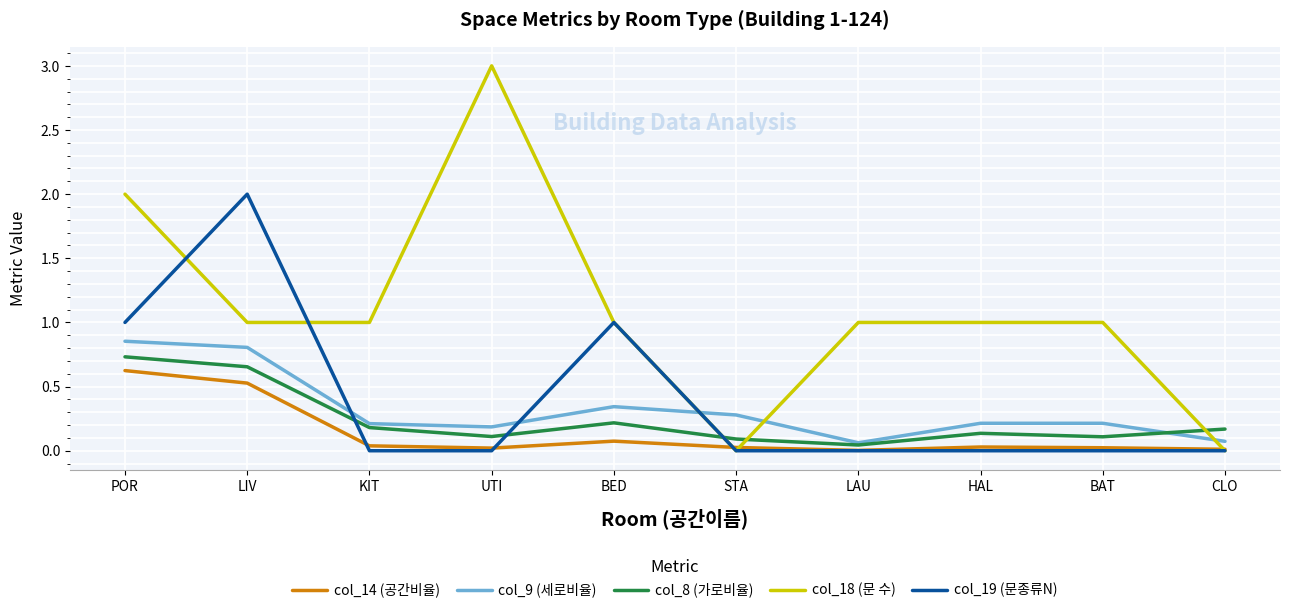

After their last crossing, which series has the higher values: col_8 (가로비율) or col_19 (문종류N)?

col_8 (가로비율)